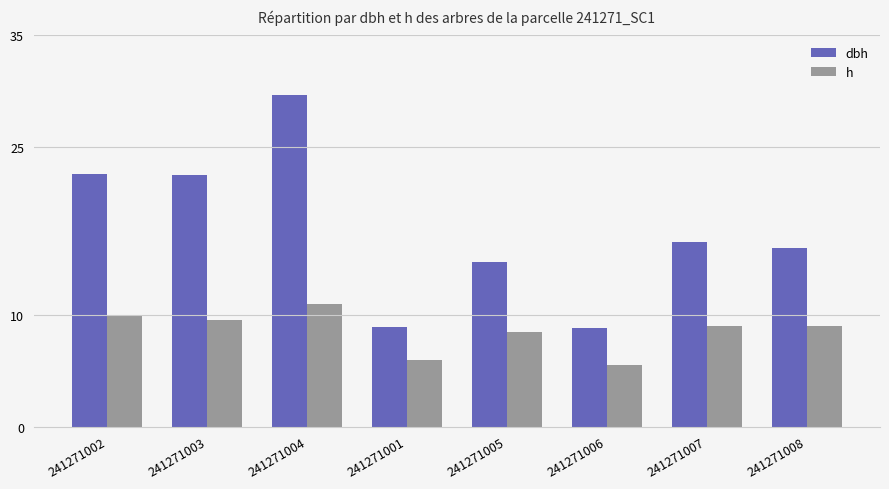

What is the label of the 1st bar from the left?

241271002